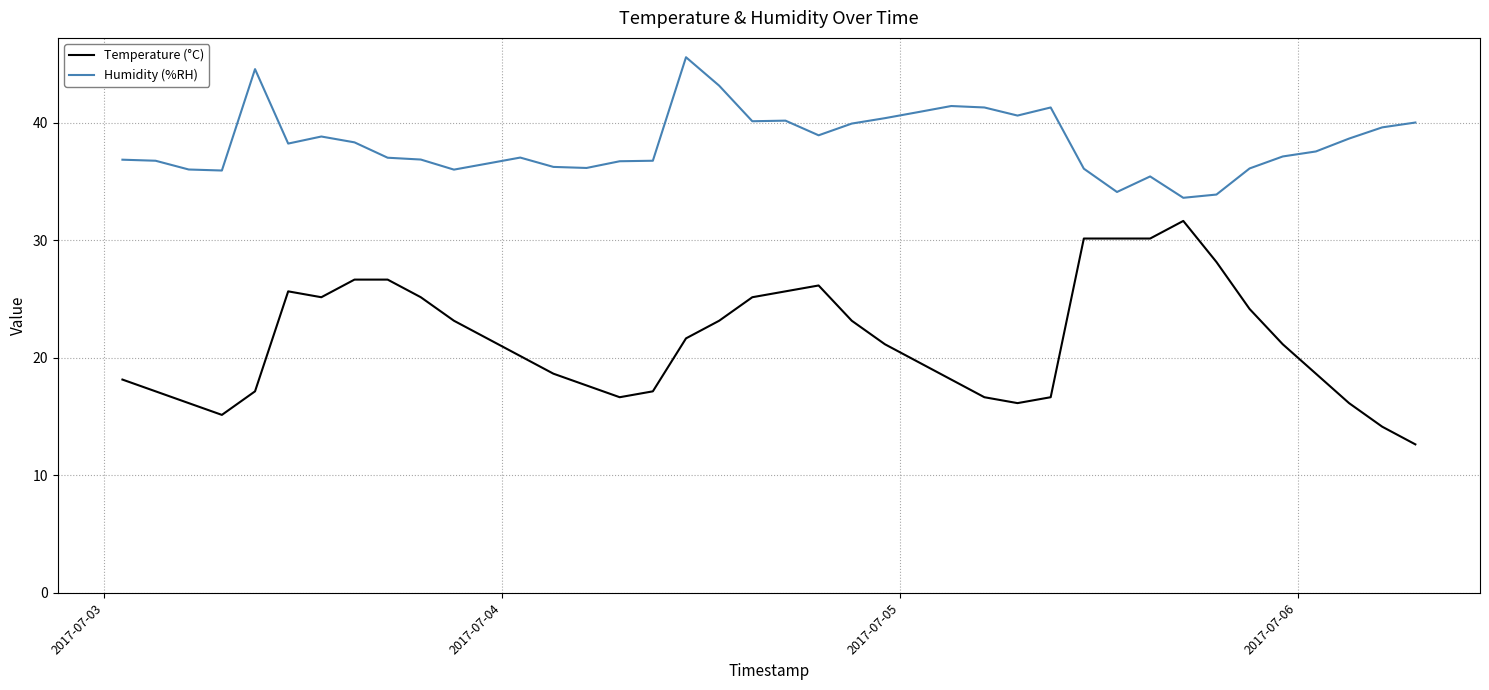

True or false: Temperature (°C) and Humidity (%RH) cross at least once.

False